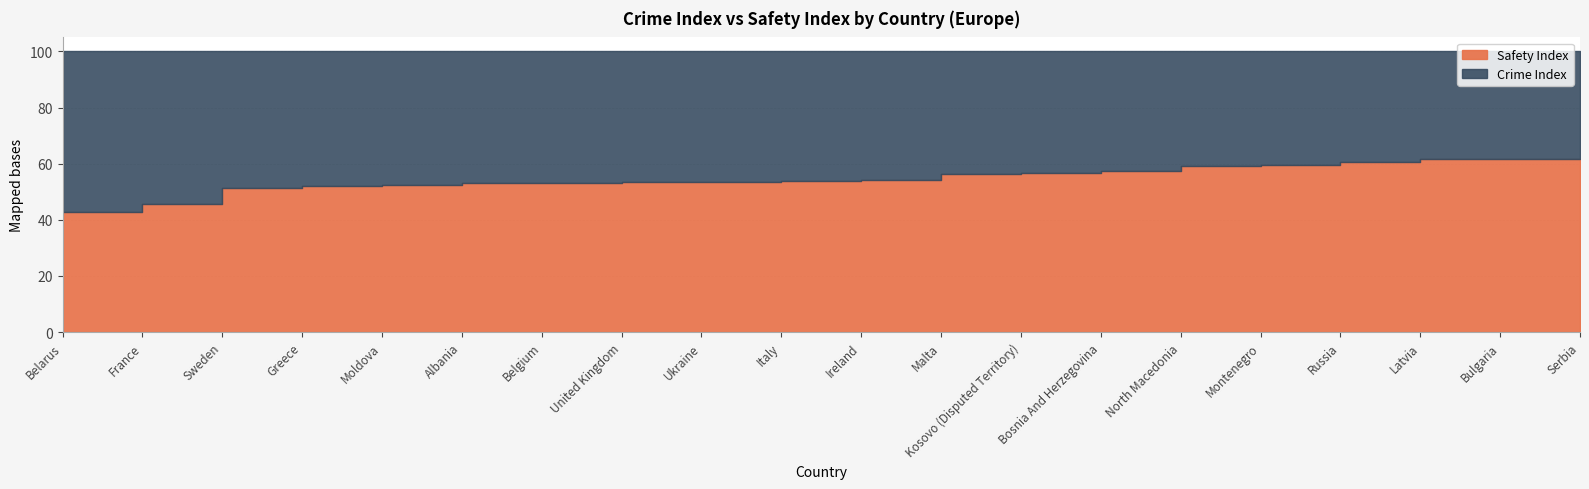

True or false: Crime Index and Safety Index intersect in this chart.

True